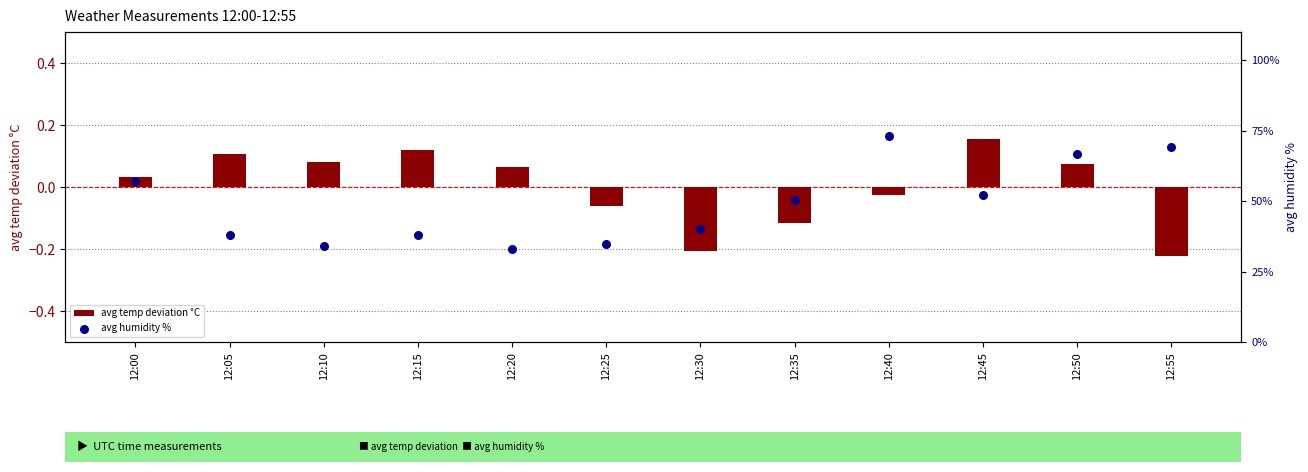

What are all the series names shown in the legend?

avg temp deviation °C, avg humidity %